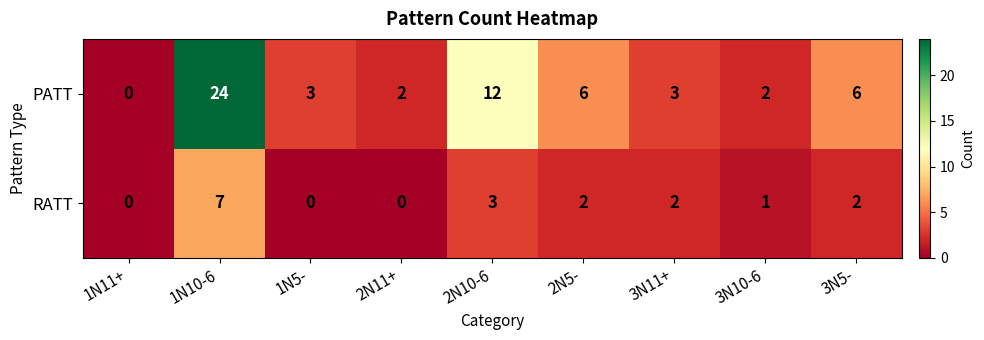

Which series has the largest total across all categories?

PATT